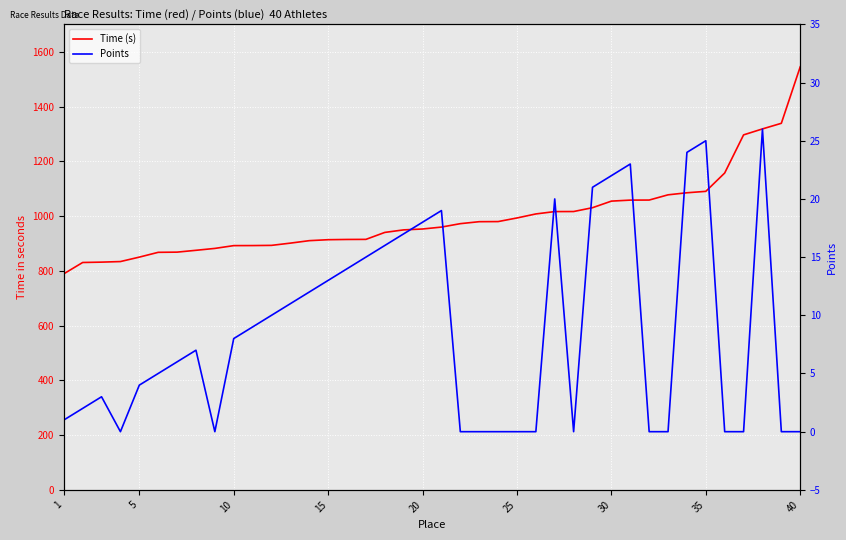

Reading left to right, extract all data points from this chart.

Time (s): 789.0	830.4	831.7	833.8	850.0	867.5	868.2	874.9	881.8	892.0	892.2	892.9	901.1	910.1	913.6	914.5	914.8	940.2	949.5	952.7	959.7	972.2	979.4	979.8	993.0	1007.7	1016.3	1016.5	1030.5	1054.5	1058.2	1058.4	1077.5	1085.0	1090.2	1157.2	1296.4	1318.2	1338.7	1545.0
Points: 1.0	2.0	3.0	0.0	4.0	5.0	6.0	7.0	0.0	8.0	9.0	10.0	11.0	12.0	13.0	14.0	15.0	16.0	17.0	18.0	19.0	0.0	0.0	0.0	0.0	0.0	20.0	0.0	21.0	22.0	23.0	0.0	0.0	24.0	25.0	0.0	0.0	26.0	0.0	0.0